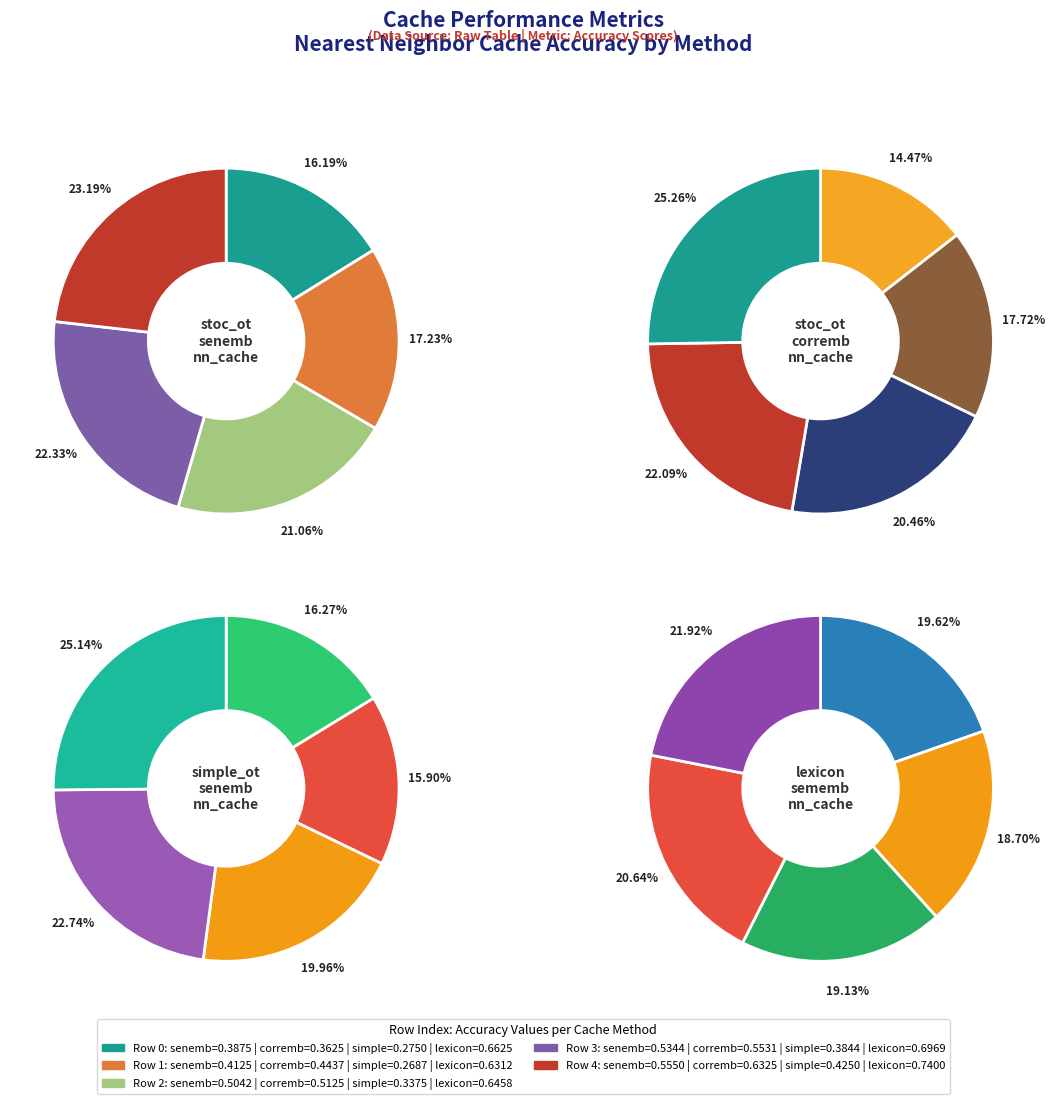

What percentage is NOT represented by Row 4?

76.8%